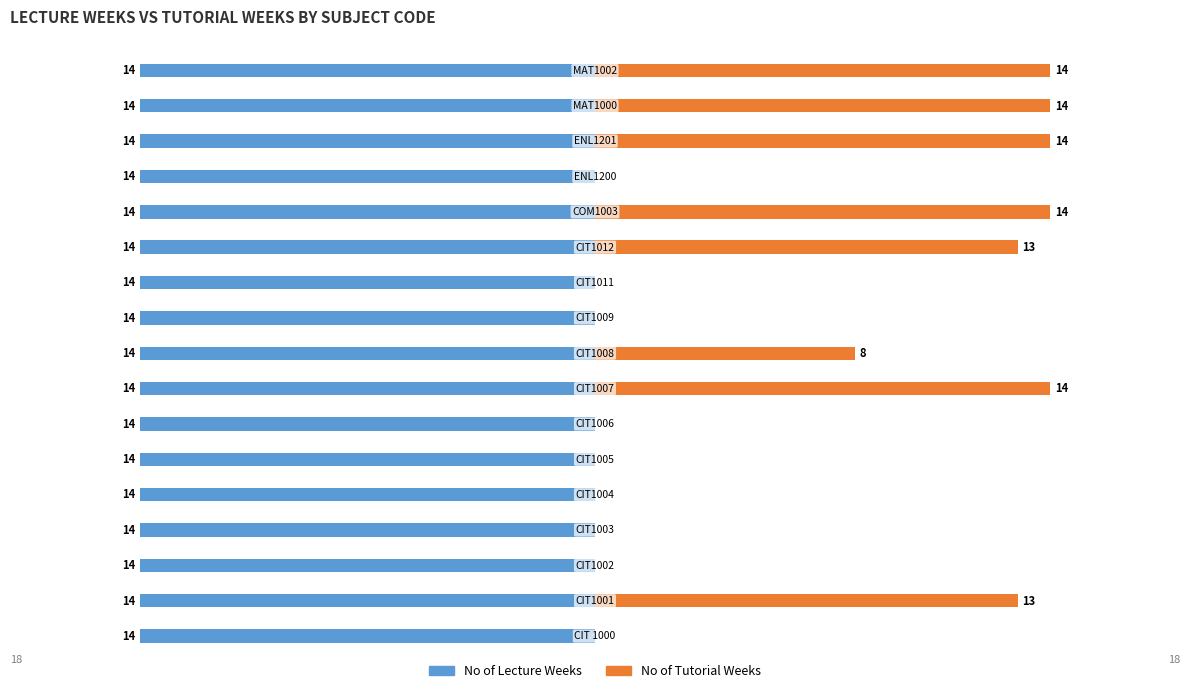

What is the value of the No of Tutorial Weeks bar at the 15th from the left?

14.0